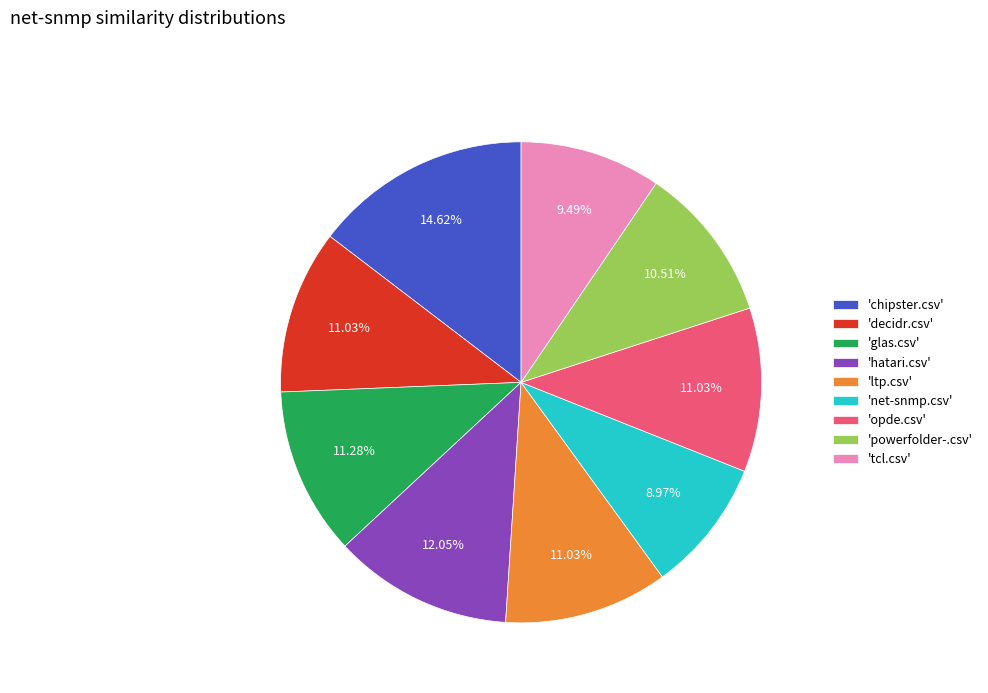

Which category has the biggest portion of the pie?

'chipster.csv'